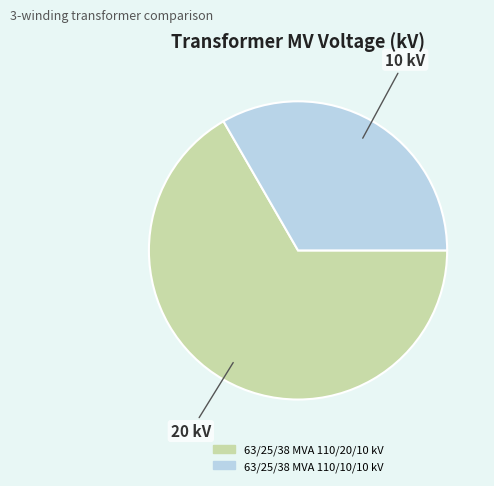

Rank the categories by value from highest to lowest.

63/25/38 MVA 110/20/10 kV, 63/25/38 MVA 110/10/10 kV